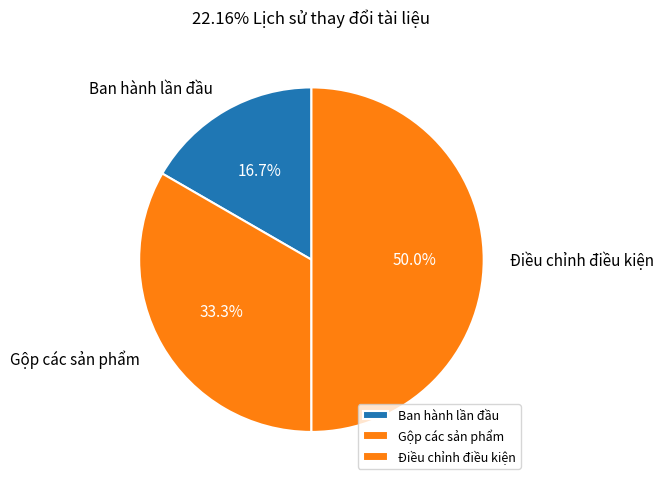

True or false: Ban hành lần đầu accounts for 17% of the total.

True